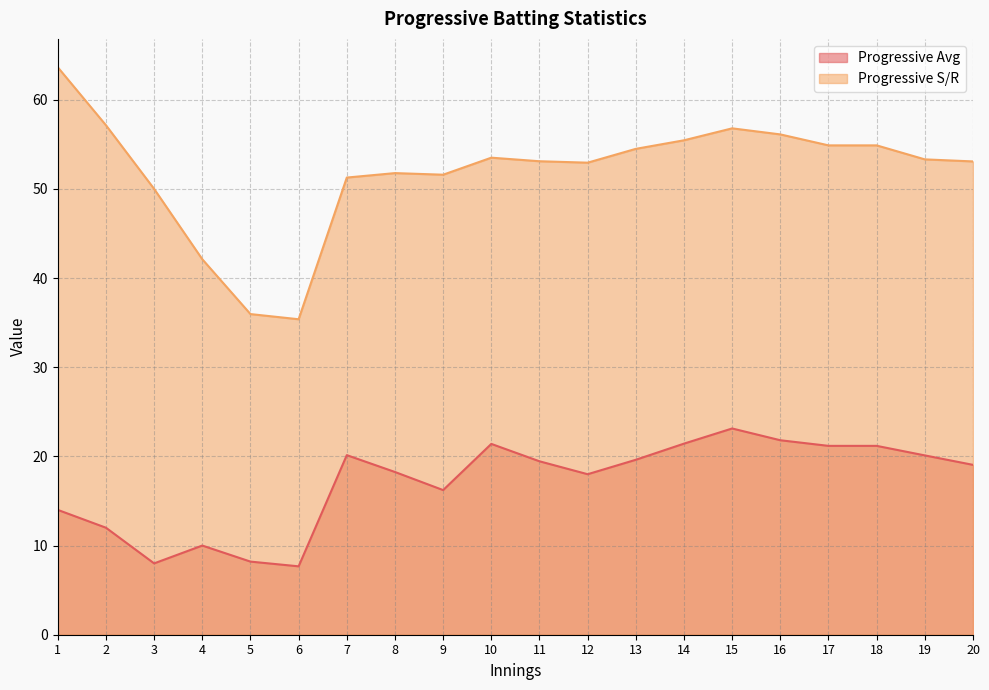

Between 15 and 20, which series saw the biggest shift?

Progressive Avg